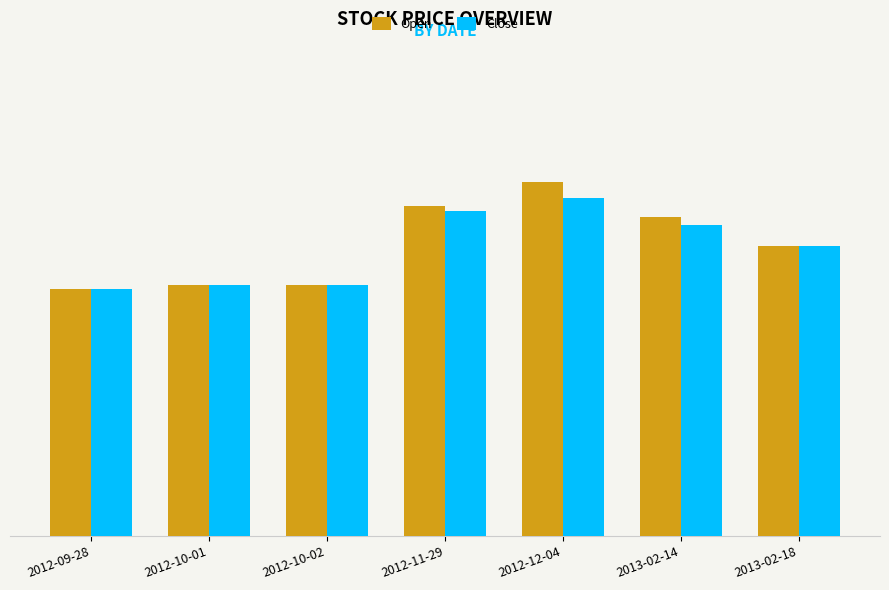

What are all the series names shown in the legend?

Open, Close